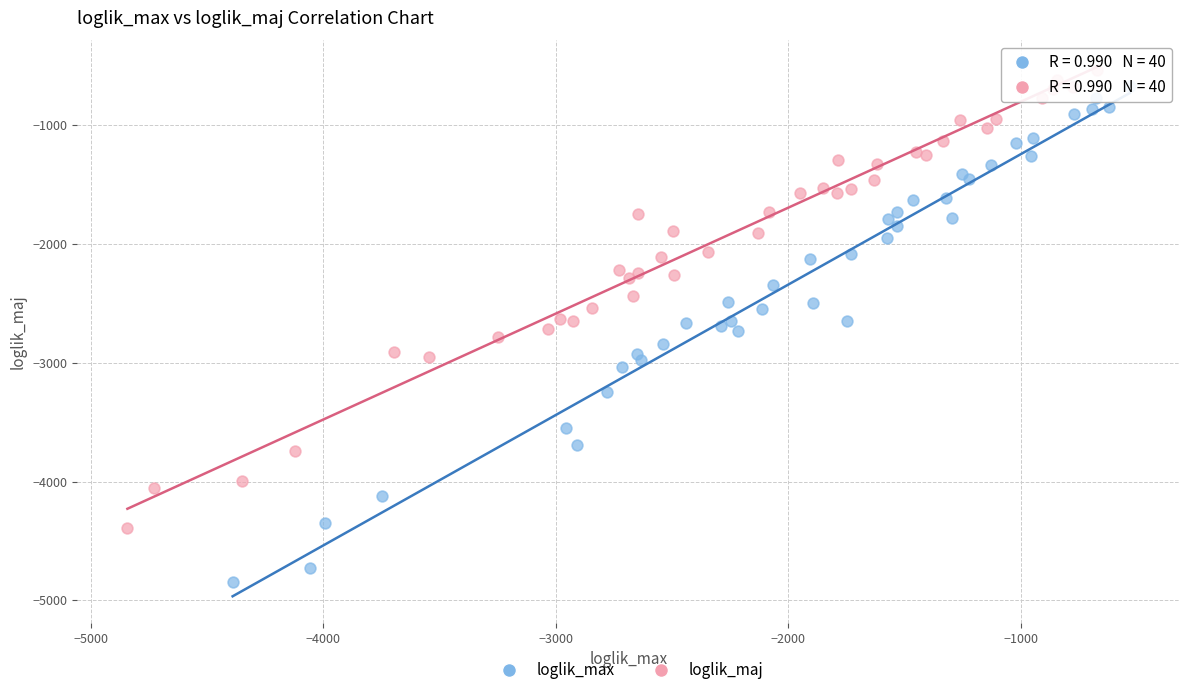

Which series reaches the minimum Y coordinate?

loglik_max